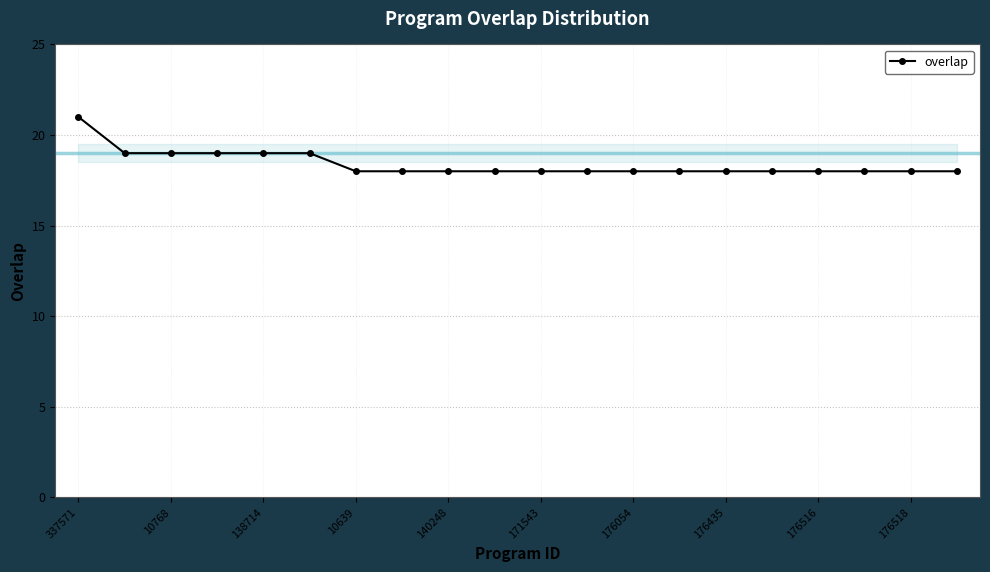

What is the average value?

18